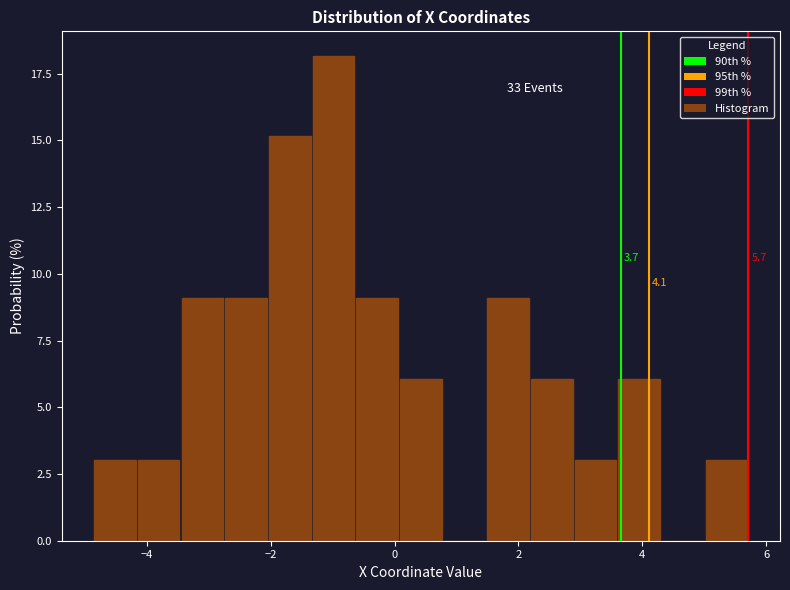

Read against the x-axis, roughly where is the centre of the tallest bar?

-1.0